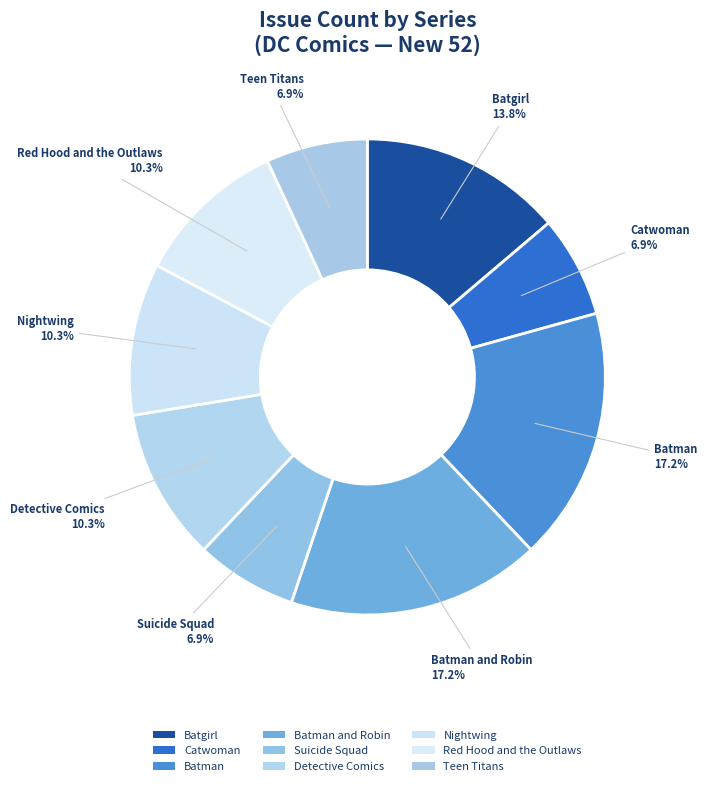

Does any single category account for the majority?

No